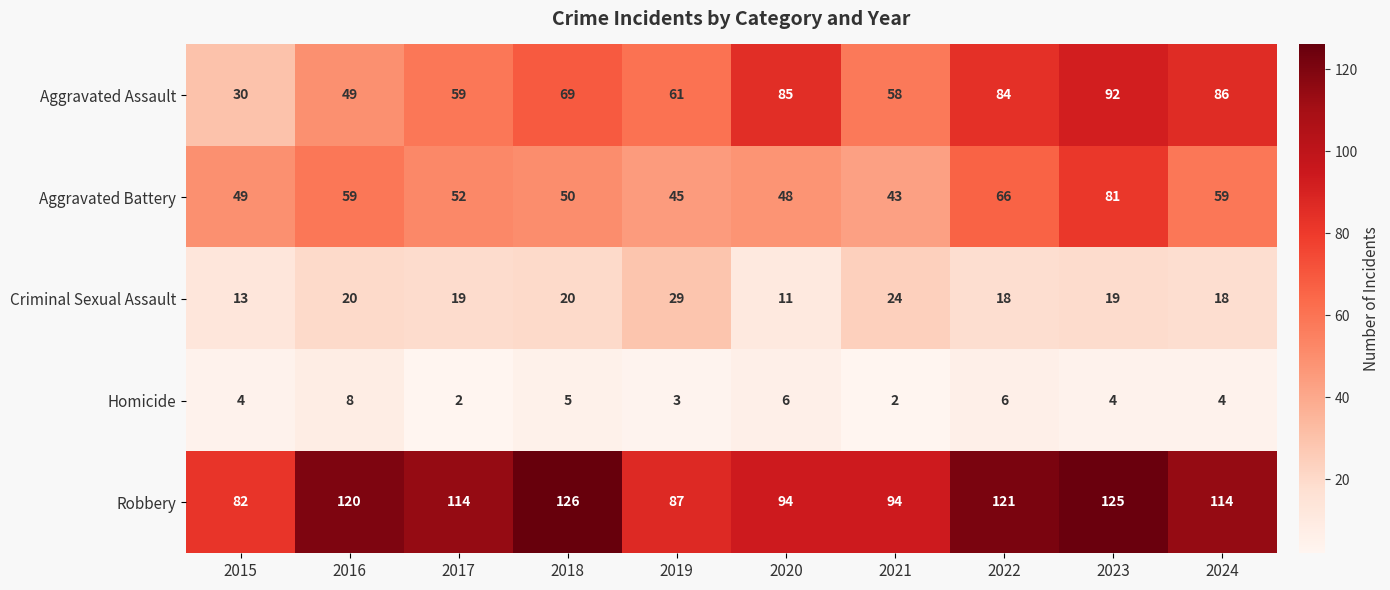

What is the difference between the Aggravated Battery values at 2016 and 2022?

7